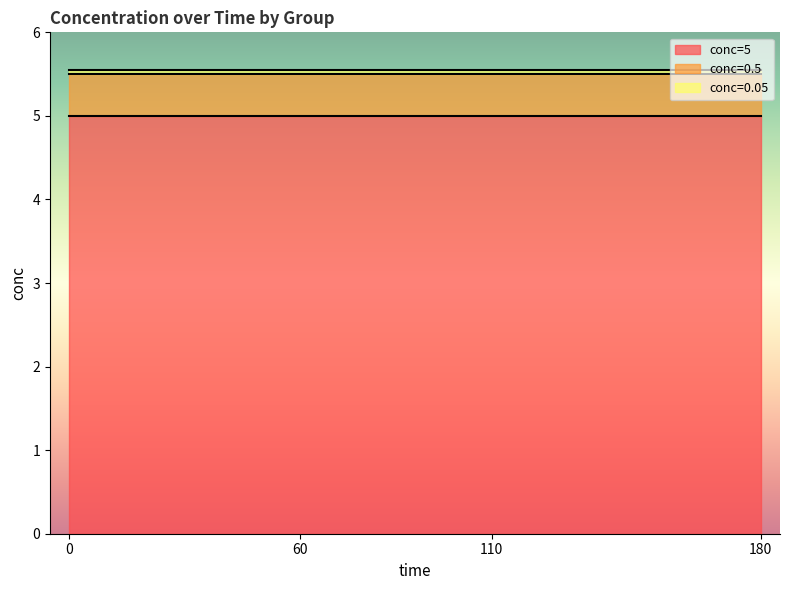

What is the total value across all series at 60?

5.5